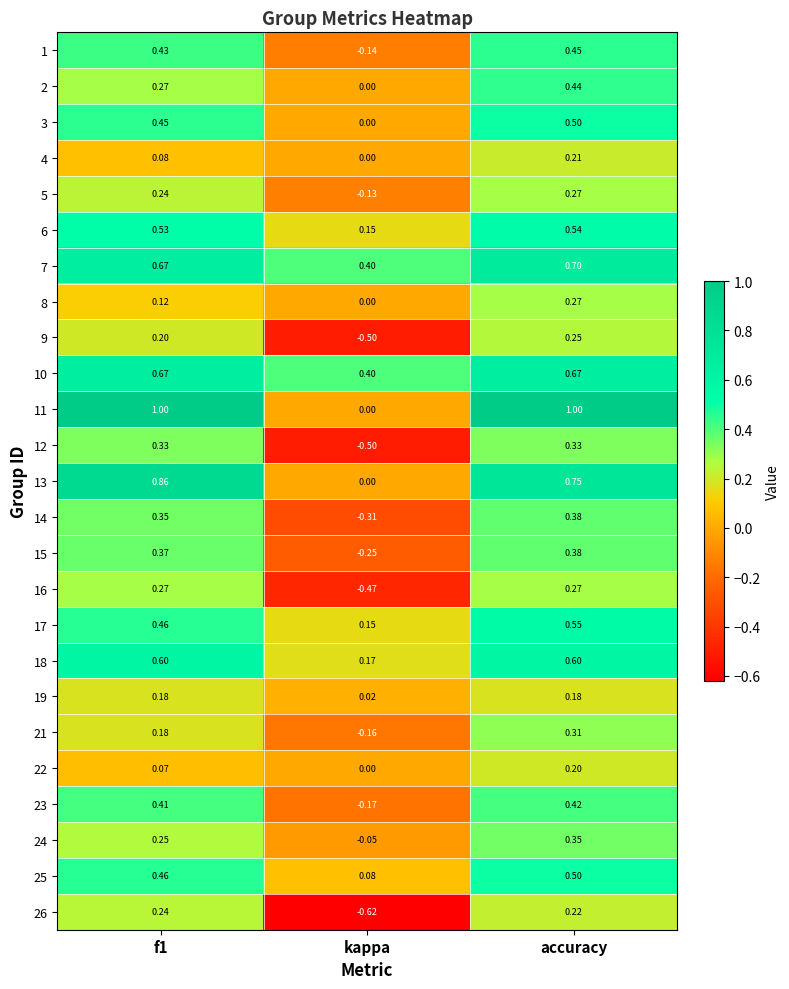

Which category has the lowest value across all series?

kappa